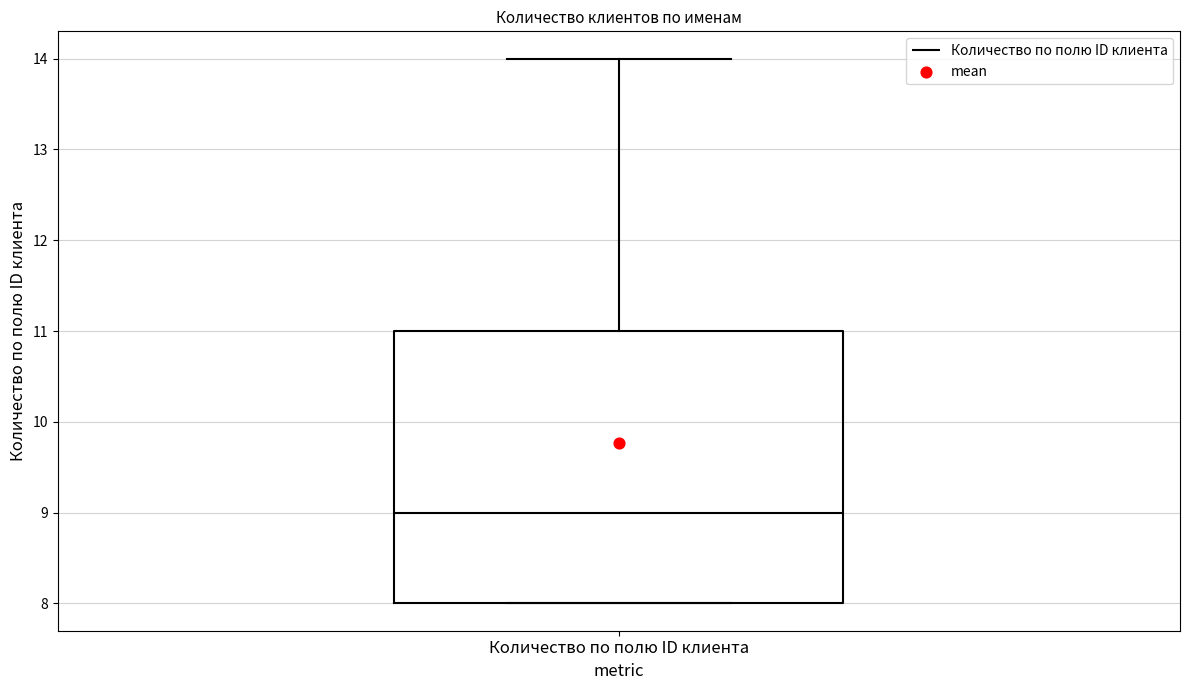

Where is the lower edge of the box for Количество по полю ID клиента on the y-axis? The values are not printed on the chart, so give them approximately, as read against the axis.

8